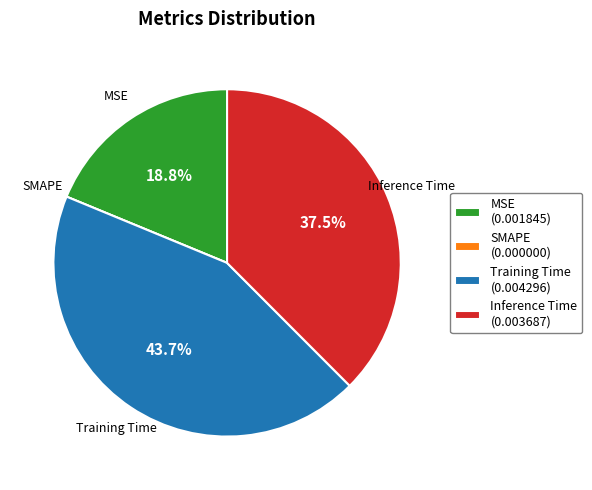

Which category has the biggest portion of the pie?

Training Time